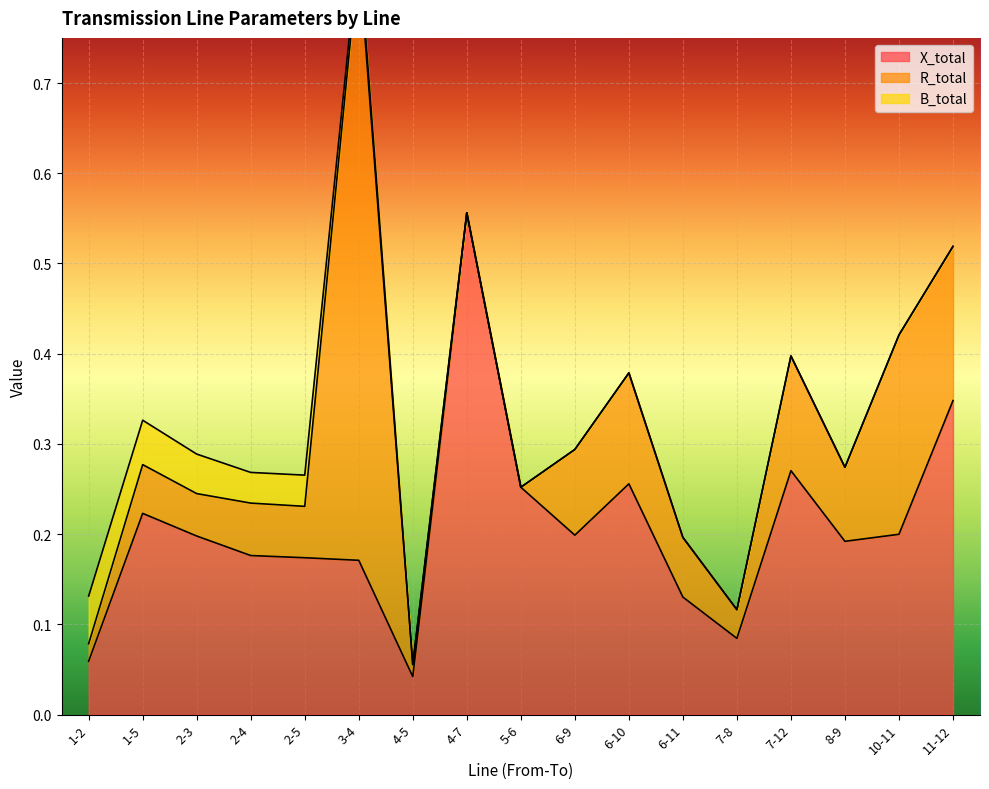

What position from the left is 11-12?

17